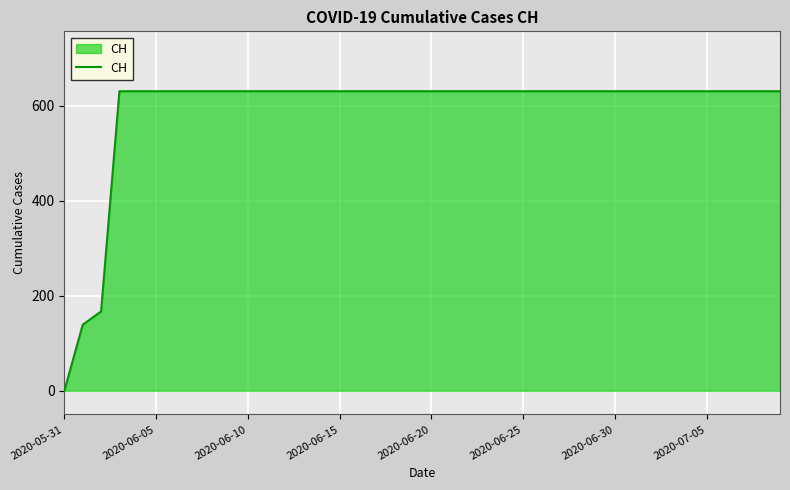

What is the greatest value displayed?

631